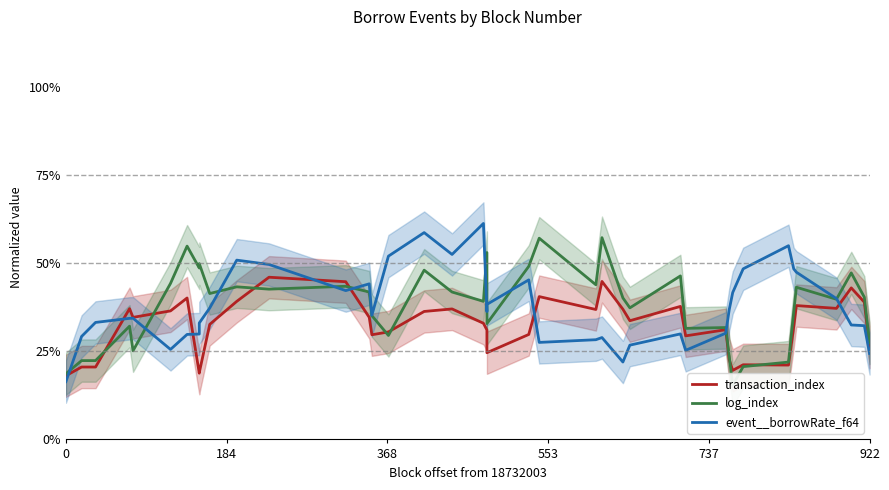

How many times do event__borrowRate_f64 and log_index cross each other?

10